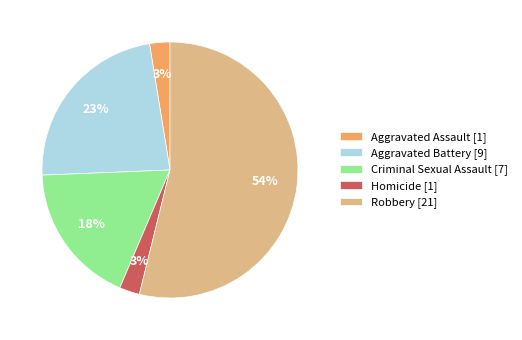

Does Robbery represent more than half of the total?

Yes